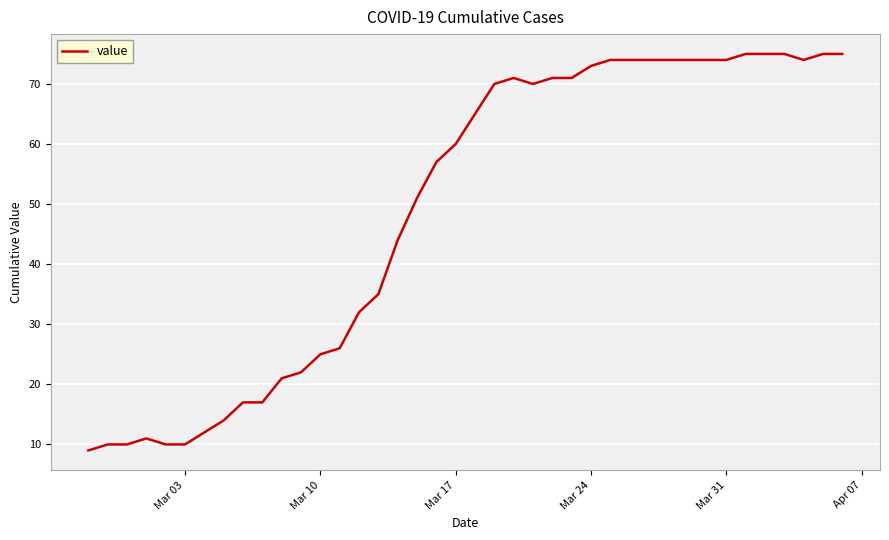

What is the greatest value displayed?

75